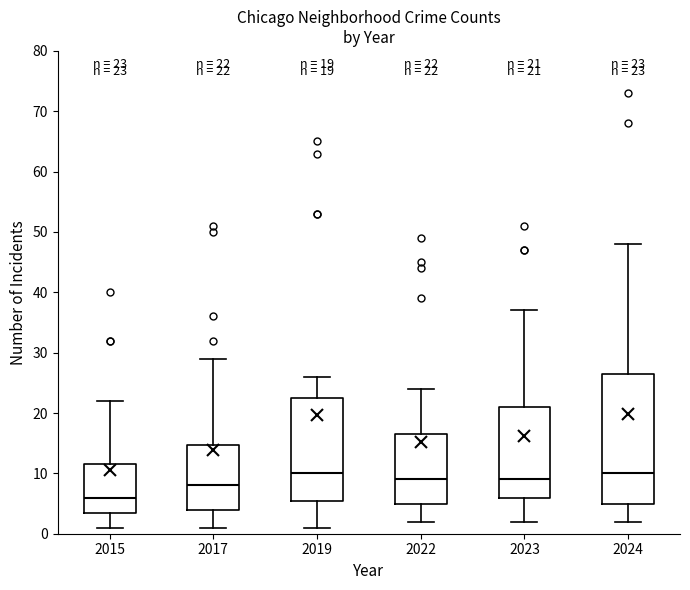

Which box is the tallest, from its lower edge to its upper edge?

2024